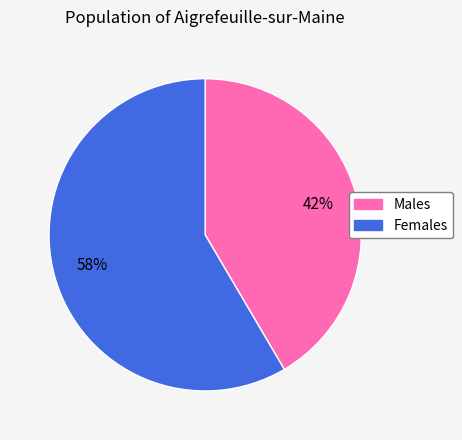

Does any single category account for the majority?

Yes